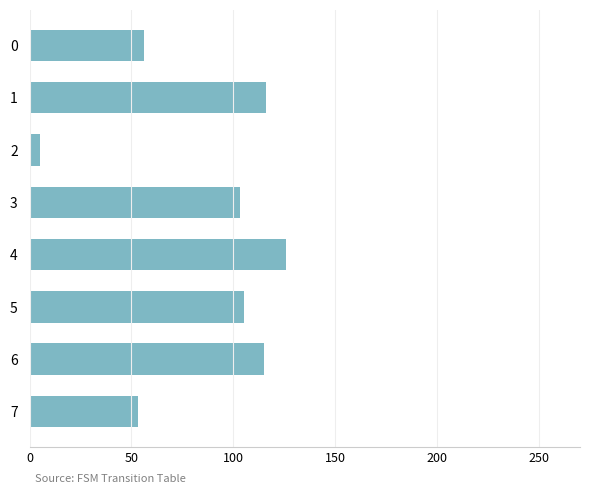

Count the number of categories in the chart.

8